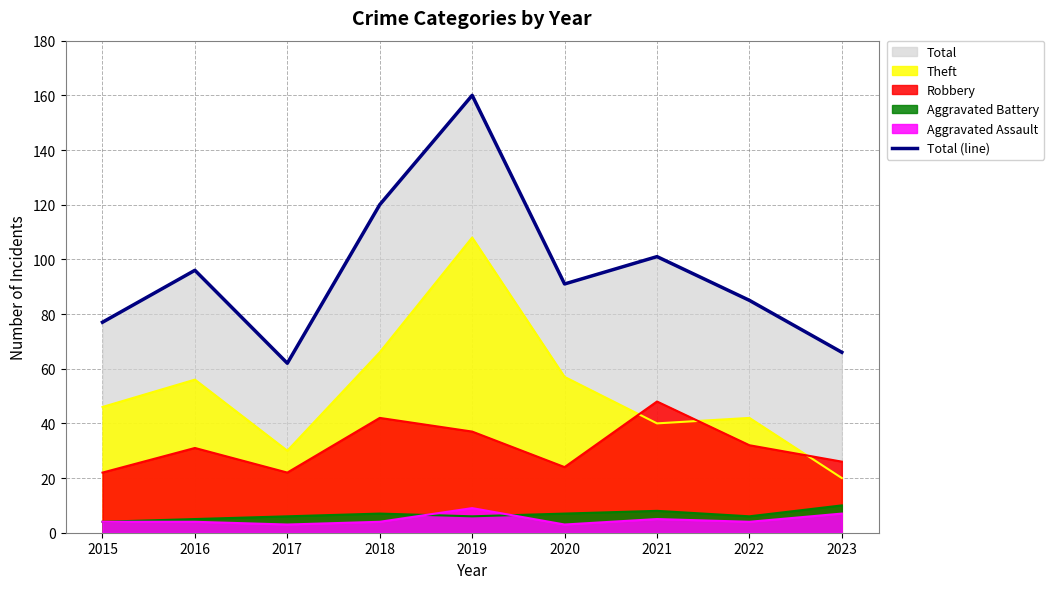

How many data points are above 91?

4